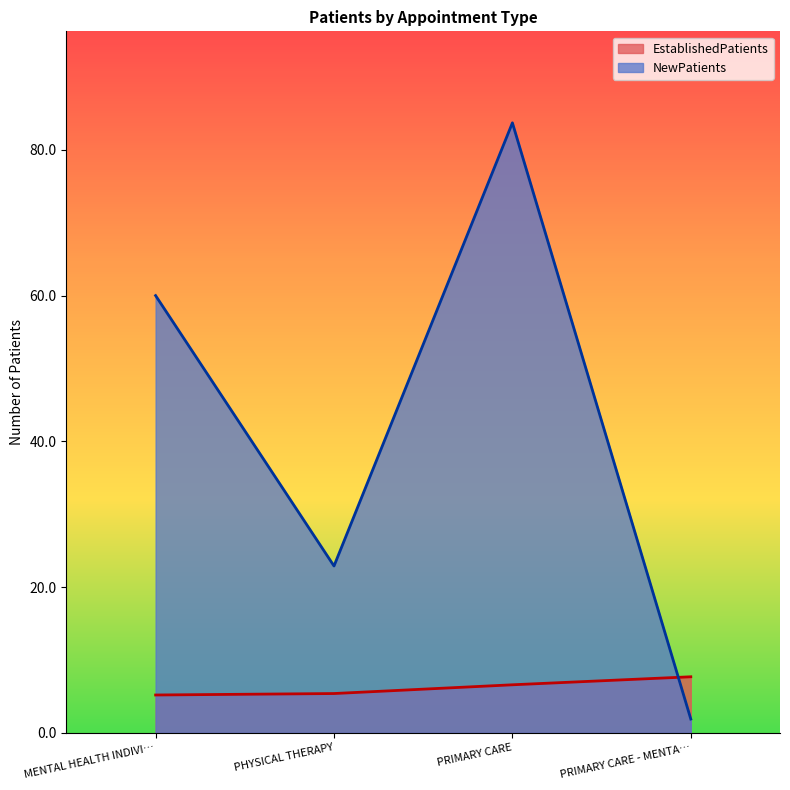

Is the value of EstablishedPatients at PRIMARY CARE - MENTA… greater than the value of NewPatients at PRIMARY CARE - MENTA…?

Yes